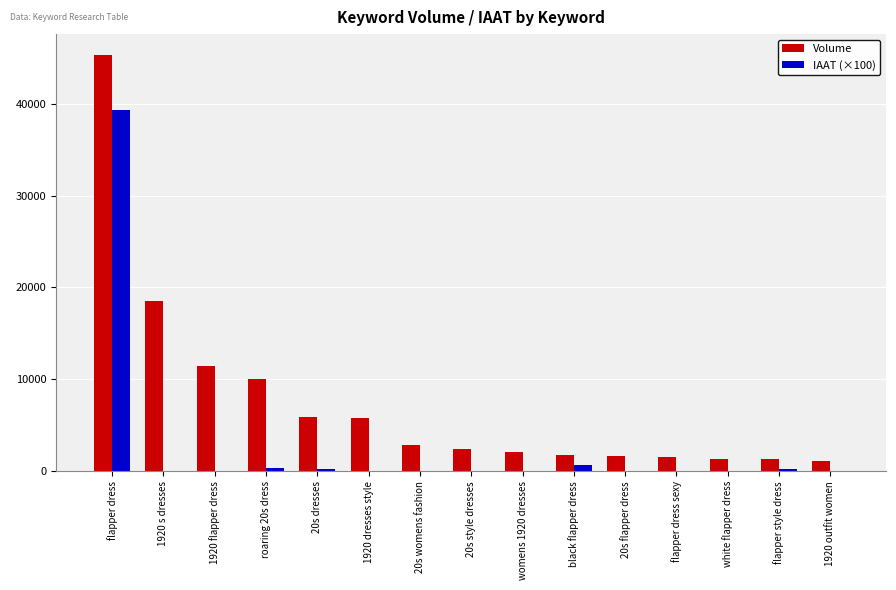

Which series changed the most between 1920 flapper dress and flapper dress sexy?

Volume